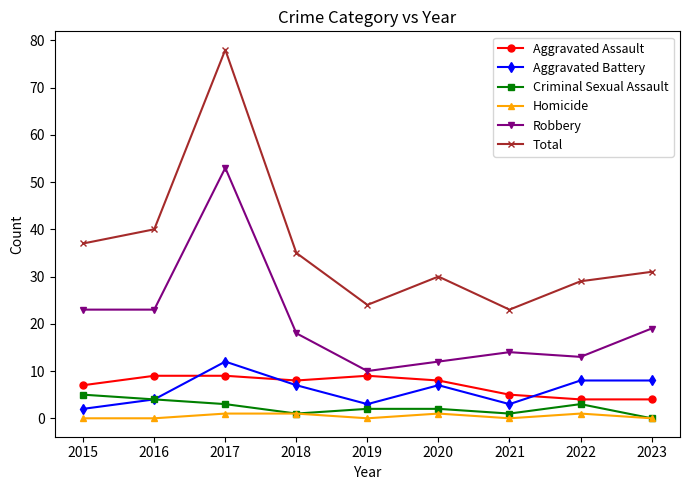

What is the value of the Aggravated Battery point at the 5th from the left?

3